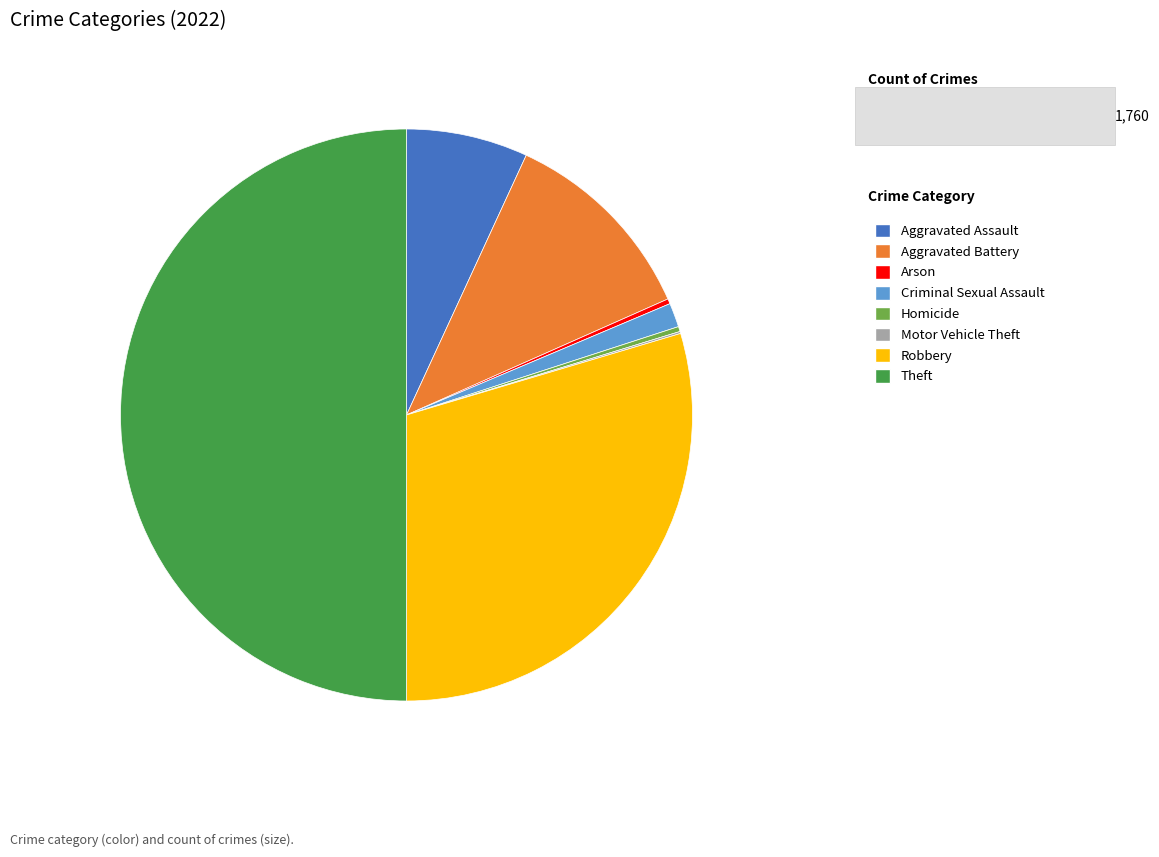

What is the ratio of the value at Theft to the value at Arson?

176.0